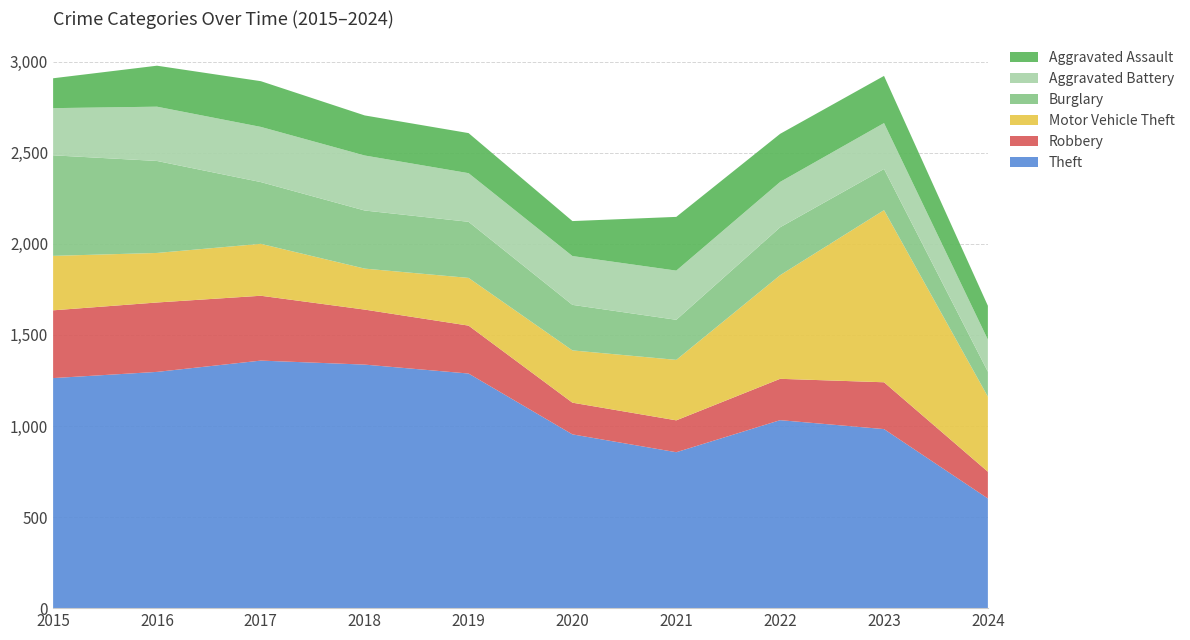

Reading right to left, extract all data points from this chart.

Theft: 602	983	1032	856	954	1288	1337	1359	1297	1263
Robbery: 147	257	227	175	174	263	302	356	381	372
Motor Vehicle Theft: 412	945	569	332	287	262	225	285	272	299
Burglary: 137	226	263	220	250	308	319	339	505	552
Aggravated Battery: 176	252	249	270	268	267	302	303	298	259
Aggravated Assault: 186	259	264	295	192	220	220	251	225	164